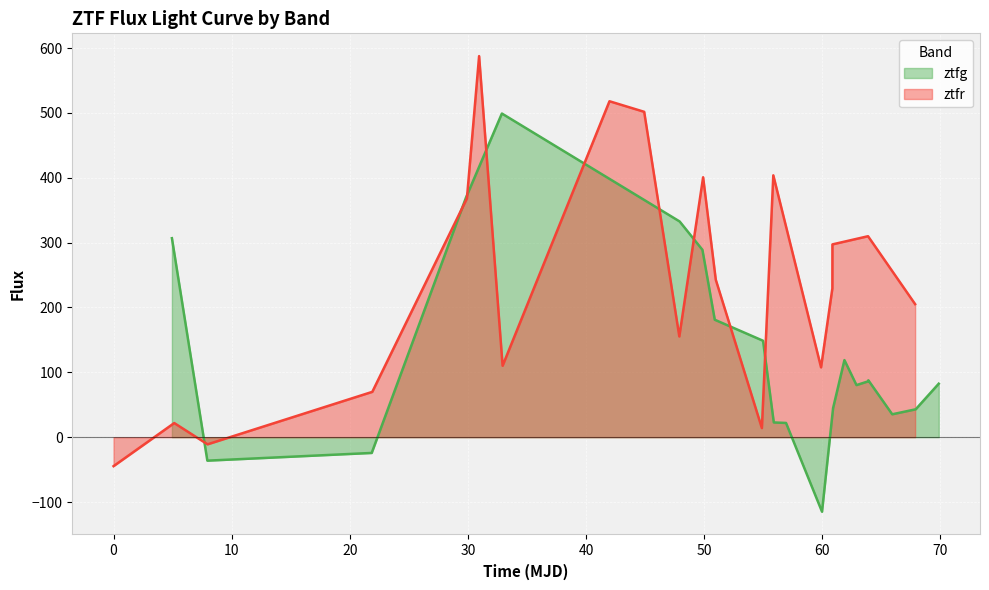

What is the maximum value for ztfg?

499.0